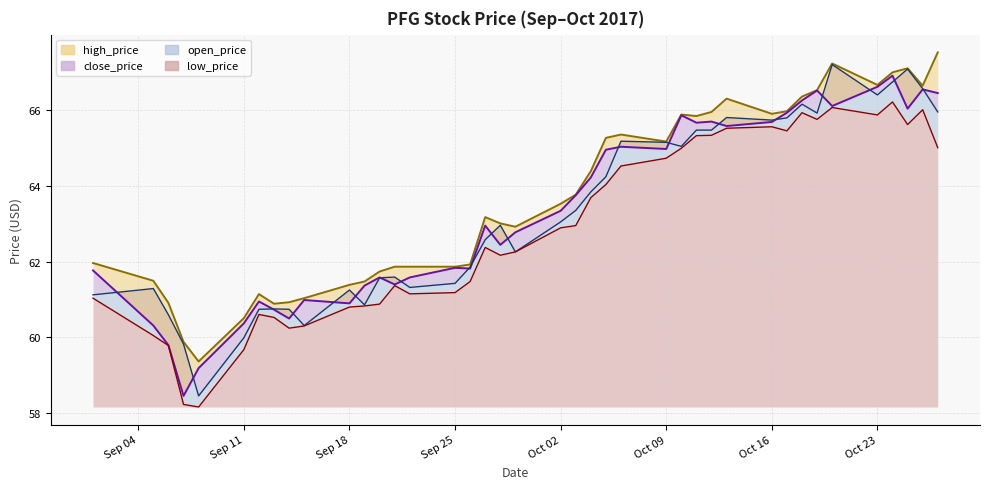

The close_price series shows 62.9 at 2017-09-27. True or false?

True